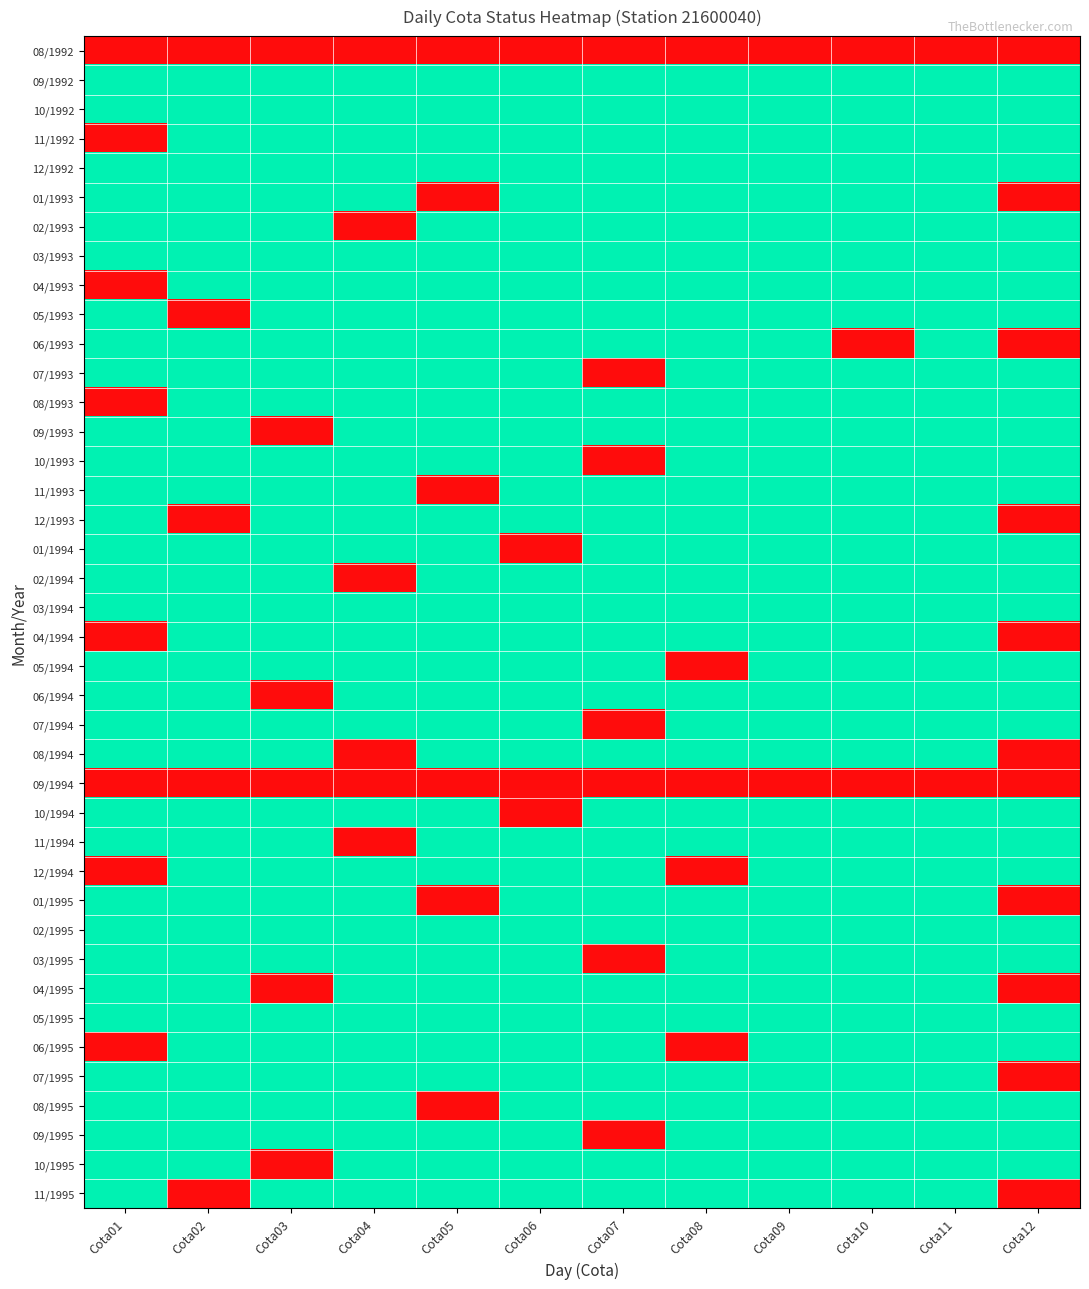

Reading left to right, list all the values displayed in this chart.

08/1992: Cota01=0	Cota02=0	Cota03=0	Cota04=0	Cota05=0	Cota06=0	Cota07=0	Cota08=0	Cota09=0	Cota10=0	Cota11=0	Cota12=0
09/1992: Cota01=1	Cota02=1	Cota03=1	Cota04=1	Cota05=1	Cota06=1	Cota07=1	Cota08=1	Cota09=1	Cota10=1	Cota11=1	Cota12=1
10/1992: Cota01=1	Cota02=1	Cota03=1	Cota04=1	Cota05=1	Cota06=1	Cota07=1	Cota08=1	Cota09=1	Cota10=1	Cota11=1	Cota12=1
11/1992: Cota01=0	Cota02=1	Cota03=1	Cota04=1	Cota05=1	Cota06=1	Cota07=1	Cota08=1	Cota09=1	Cota10=1	Cota11=1	Cota12=1
12/1992: Cota01=1	Cota02=1	Cota03=1	Cota04=1	Cota05=1	Cota06=1	Cota07=1	Cota08=1	Cota09=1	Cota10=1	Cota11=1	Cota12=1
01/1993: Cota01=1	Cota02=1	Cota03=1	Cota04=1	Cota05=0	Cota06=1	Cota07=1	Cota08=1	Cota09=1	Cota10=1	Cota11=1	Cota12=0
02/1993: Cota01=1	Cota02=1	Cota03=1	Cota04=0	Cota05=1	Cota06=1	Cota07=1	Cota08=1	Cota09=1	Cota10=1	Cota11=1	Cota12=1
03/1993: Cota01=1	Cota02=1	Cota03=1	Cota04=1	Cota05=1	Cota06=1	Cota07=1	Cota08=1	Cota09=1	Cota10=1	Cota11=1	Cota12=1
04/1993: Cota01=0	Cota02=1	Cota03=1	Cota04=1	Cota05=1	Cota06=1	Cota07=1	Cota08=1	Cota09=1	Cota10=1	Cota11=1	Cota12=1
05/1993: Cota01=1	Cota02=0	Cota03=1	Cota04=1	Cota05=1	Cota06=1	Cota07=1	Cota08=1	Cota09=1	Cota10=1	Cota11=1	Cota12=1
06/1993: Cota01=1	Cota02=1	Cota03=1	Cota04=1	Cota05=1	Cota06=1	Cota07=1	Cota08=1	Cota09=1	Cota10=0	Cota11=1	Cota12=0
07/1993: Cota01=1	Cota02=1	Cota03=1	Cota04=1	Cota05=1	Cota06=1	Cota07=0	Cota08=1	Cota09=1	Cota10=1	Cota11=1	Cota12=1
08/1993: Cota01=0	Cota02=1	Cota03=1	Cota04=1	Cota05=1	Cota06=1	Cota07=1	Cota08=1	Cota09=1	Cota10=1	Cota11=1	Cota12=1
09/1993: Cota01=1	Cota02=1	Cota03=0	Cota04=1	Cota05=1	Cota06=1	Cota07=1	Cota08=1	Cota09=1	Cota10=1	Cota11=1	Cota12=1
10/1993: Cota01=1	Cota02=1	Cota03=1	Cota04=1	Cota05=1	Cota06=1	Cota07=0	Cota08=1	Cota09=1	Cota10=1	Cota11=1	Cota12=1
11/1993: Cota01=1	Cota02=1	Cota03=1	Cota04=1	Cota05=0	Cota06=1	Cota07=1	Cota08=1	Cota09=1	Cota10=1	Cota11=1	Cota12=1
12/1993: Cota01=1	Cota02=0	Cota03=1	Cota04=1	Cota05=1	Cota06=1	Cota07=1	Cota08=1	Cota09=1	Cota10=1	Cota11=1	Cota12=0
01/1994: Cota01=1	Cota02=1	Cota03=1	Cota04=1	Cota05=1	Cota06=0	Cota07=1	Cota08=1	Cota09=1	Cota10=1	Cota11=1	Cota12=1
02/1994: Cota01=1	Cota02=1	Cota03=1	Cota04=0	Cota05=1	Cota06=1	Cota07=1	Cota08=1	Cota09=1	Cota10=1	Cota11=1	Cota12=1
03/1994: Cota01=1	Cota02=1	Cota03=1	Cota04=1	Cota05=1	Cota06=1	Cota07=1	Cota08=1	Cota09=1	Cota10=1	Cota11=1	Cota12=1
04/1994: Cota01=0	Cota02=1	Cota03=1	Cota04=1	Cota05=1	Cota06=1	Cota07=1	Cota08=1	Cota09=1	Cota10=1	Cota11=1	Cota12=0
05/1994: Cota01=1	Cota02=1	Cota03=1	Cota04=1	Cota05=1	Cota06=1	Cota07=1	Cota08=0	Cota09=1	Cota10=1	Cota11=1	Cota12=1
06/1994: Cota01=1	Cota02=1	Cota03=0	Cota04=1	Cota05=1	Cota06=1	Cota07=1	Cota08=1	Cota09=1	Cota10=1	Cota11=1	Cota12=1
07/1994: Cota01=1	Cota02=1	Cota03=1	Cota04=1	Cota05=1	Cota06=1	Cota07=0	Cota08=1	Cota09=1	Cota10=1	Cota11=1	Cota12=1
08/1994: Cota01=1	Cota02=1	Cota03=1	Cota04=0	Cota05=1	Cota06=1	Cota07=1	Cota08=1	Cota09=1	Cota10=1	Cota11=1	Cota12=0
09/1994: Cota01=0	Cota02=0	Cota03=0	Cota04=0	Cota05=0	Cota06=0	Cota07=0	Cota08=0	Cota09=0	Cota10=0	Cota11=0	Cota12=0
10/1994: Cota01=1	Cota02=1	Cota03=1	Cota04=1	Cota05=1	Cota06=0	Cota07=1	Cota08=1	Cota09=1	Cota10=1	Cota11=1	Cota12=1
11/1994: Cota01=1	Cota02=1	Cota03=1	Cota04=0	Cota05=1	Cota06=1	Cota07=1	Cota08=1	Cota09=1	Cota10=1	Cota11=1	Cota12=1
12/1994: Cota01=0	Cota02=1	Cota03=1	Cota04=1	Cota05=1	Cota06=1	Cota07=1	Cota08=0	Cota09=1	Cota10=1	Cota11=1	Cota12=1
01/1995: Cota01=1	Cota02=1	Cota03=1	Cota04=1	Cota05=0	Cota06=1	Cota07=1	Cota08=1	Cota09=1	Cota10=1	Cota11=1	Cota12=0
02/1995: Cota01=1	Cota02=1	Cota03=1	Cota04=1	Cota05=1	Cota06=1	Cota07=1	Cota08=1	Cota09=1	Cota10=1	Cota11=1	Cota12=1
03/1995: Cota01=1	Cota02=1	Cota03=1	Cota04=1	Cota05=1	Cota06=1	Cota07=0	Cota08=1	Cota09=1	Cota10=1	Cota11=1	Cota12=1
04/1995: Cota01=1	Cota02=1	Cota03=0	Cota04=1	Cota05=1	Cota06=1	Cota07=1	Cota08=1	Cota09=1	Cota10=1	Cota11=1	Cota12=0
05/1995: Cota01=1	Cota02=1	Cota03=1	Cota04=1	Cota05=1	Cota06=1	Cota07=1	Cota08=1	Cota09=1	Cota10=1	Cota11=1	Cota12=1
06/1995: Cota01=0	Cota02=1	Cota03=1	Cota04=1	Cota05=1	Cota06=1	Cota07=1	Cota08=0	Cota09=1	Cota10=1	Cota11=1	Cota12=1
07/1995: Cota01=1	Cota02=1	Cota03=1	Cota04=1	Cota05=1	Cota06=1	Cota07=1	Cota08=1	Cota09=1	Cota10=1	Cota11=1	Cota12=0
08/1995: Cota01=1	Cota02=1	Cota03=1	Cota04=1	Cota05=0	Cota06=1	Cota07=1	Cota08=1	Cota09=1	Cota10=1	Cota11=1	Cota12=1
09/1995: Cota01=1	Cota02=1	Cota03=1	Cota04=1	Cota05=1	Cota06=1	Cota07=0	Cota08=1	Cota09=1	Cota10=1	Cota11=1	Cota12=1
10/1995: Cota01=1	Cota02=1	Cota03=0	Cota04=1	Cota05=1	Cota06=1	Cota07=1	Cota08=1	Cota09=1	Cota10=1	Cota11=1	Cota12=1
11/1995: Cota01=1	Cota02=0	Cota03=1	Cota04=1	Cota05=1	Cota06=1	Cota07=1	Cota08=1	Cota09=1	Cota10=1	Cota11=1	Cota12=0